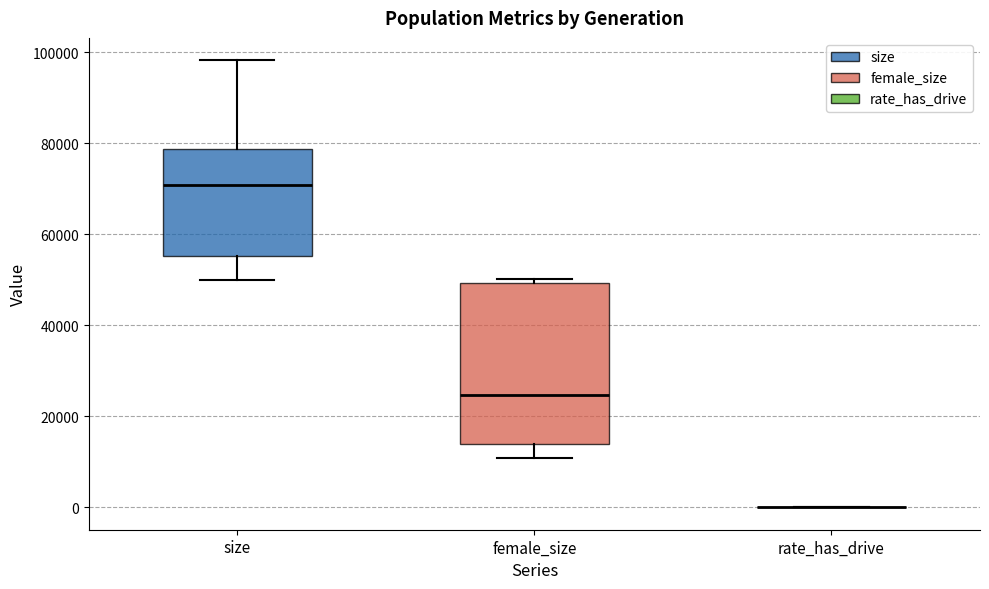

Comparing the boxes themselves (not the whiskers), which one is the tallest?

female_size